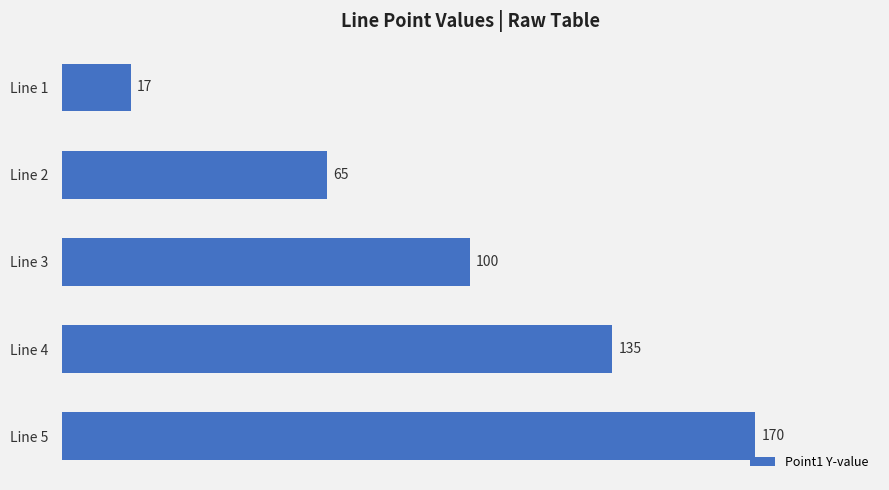

What is the approximate value at Line 4?

135